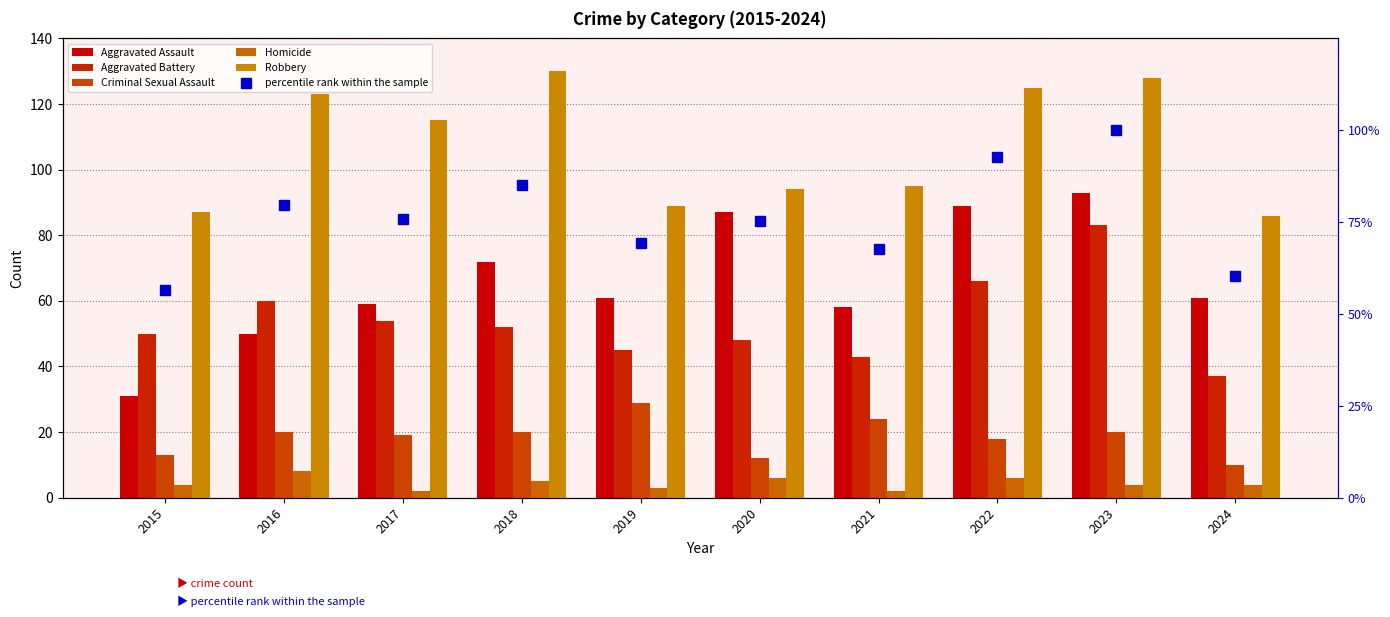

The value of Aggravated Battery at 2016 is 60.0. True or false?

True